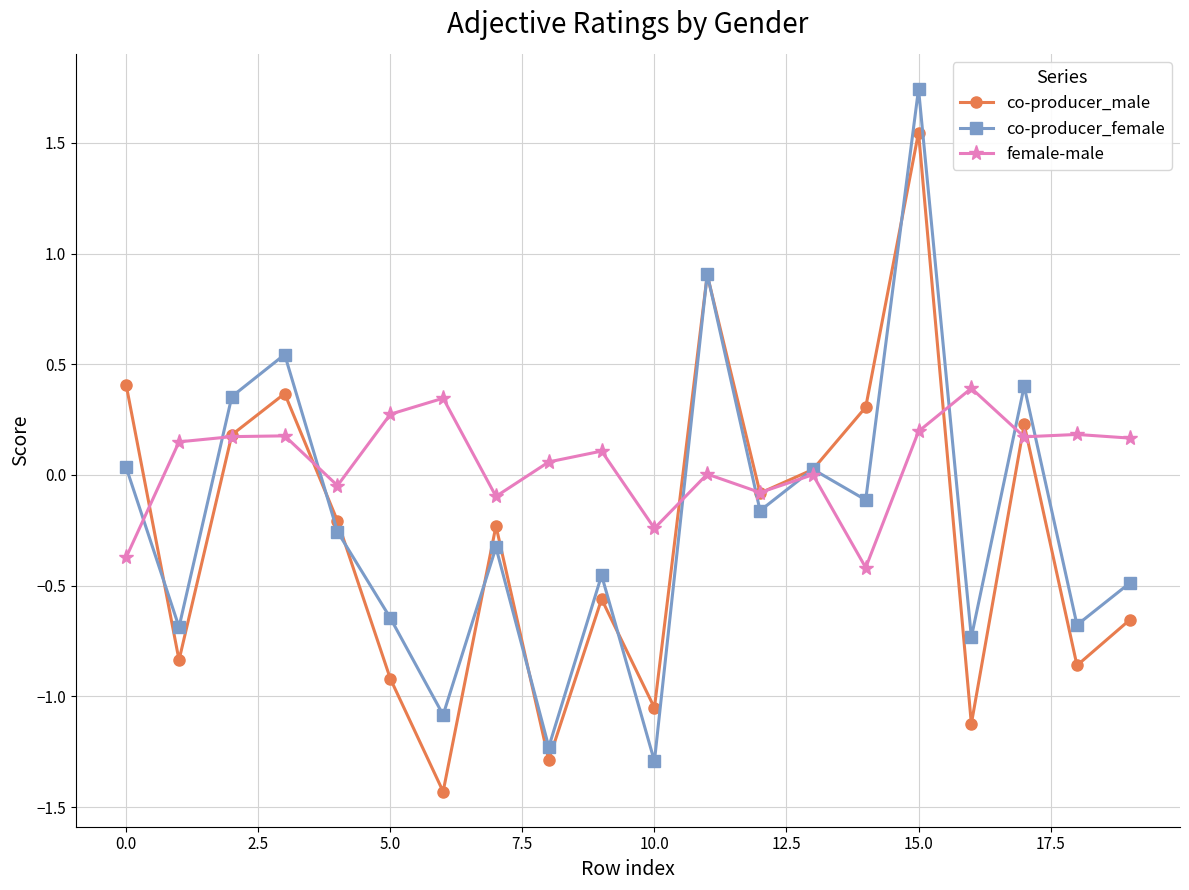

Is this an area chart (filled region under the line)?

No